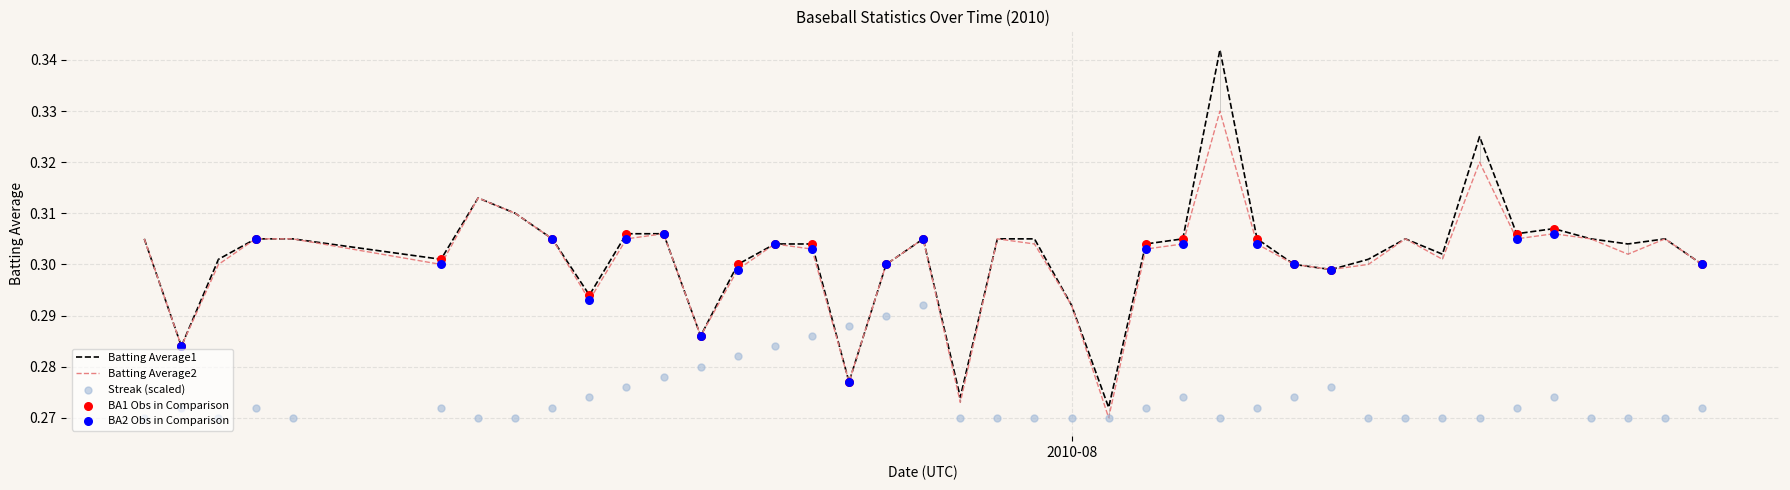

Which series contains the lowest Y value?

Batting Average2